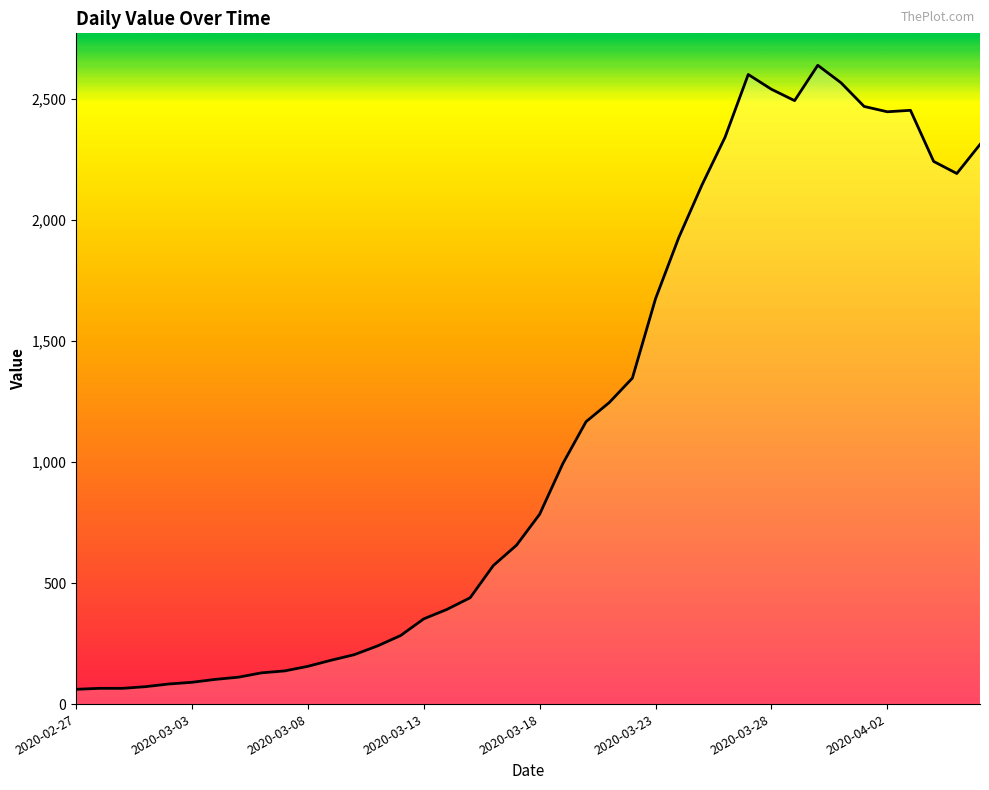

What is the difference between the maximum and minimum values?

2577